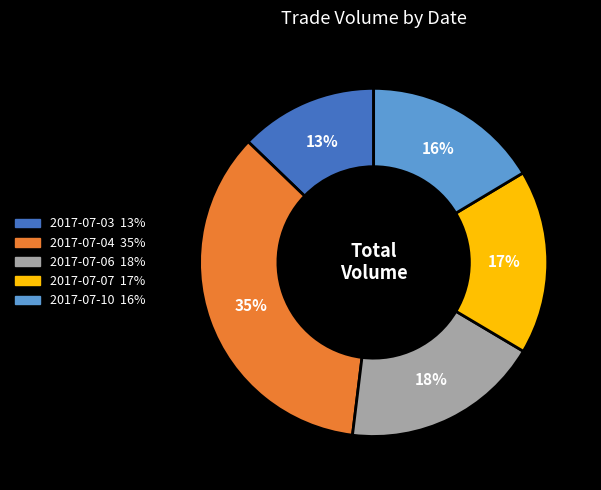

Is there any slice that represents more than half of the pie?

No